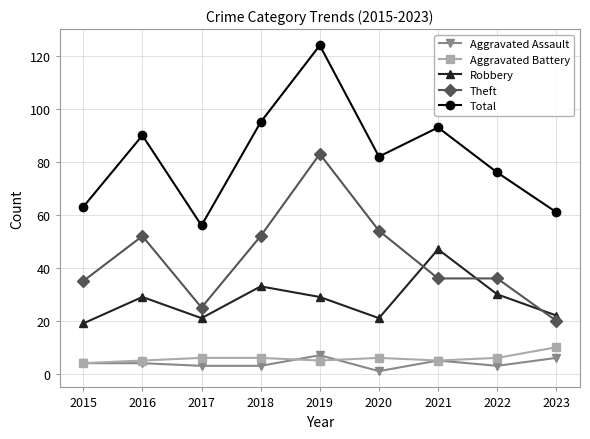

What is the difference between the highest and lowest values at 2016?

86